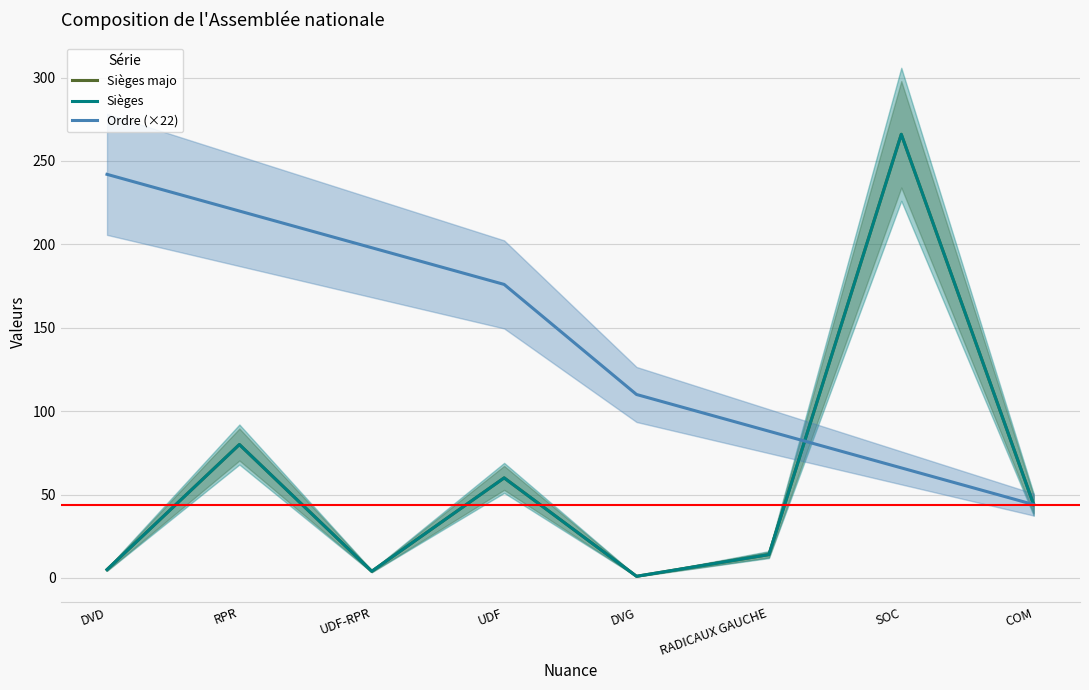

What is the value of the Ordre (×22) point at the 8th from the left?

44